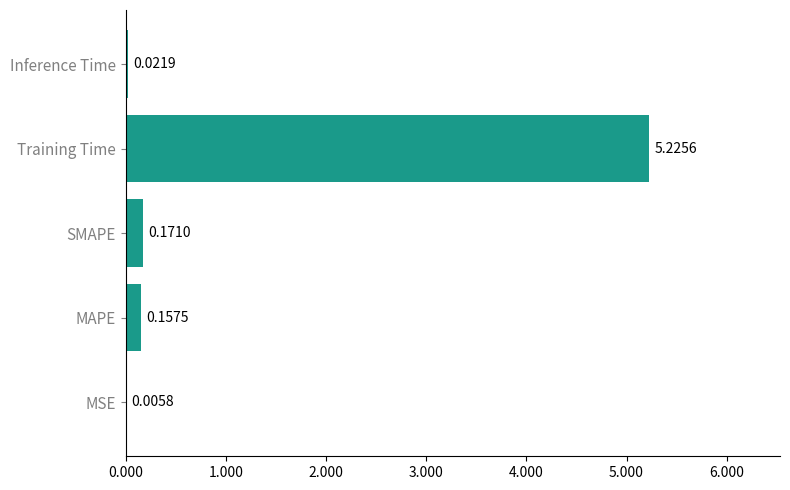

At which label is the value closest to 2?

SMAPE